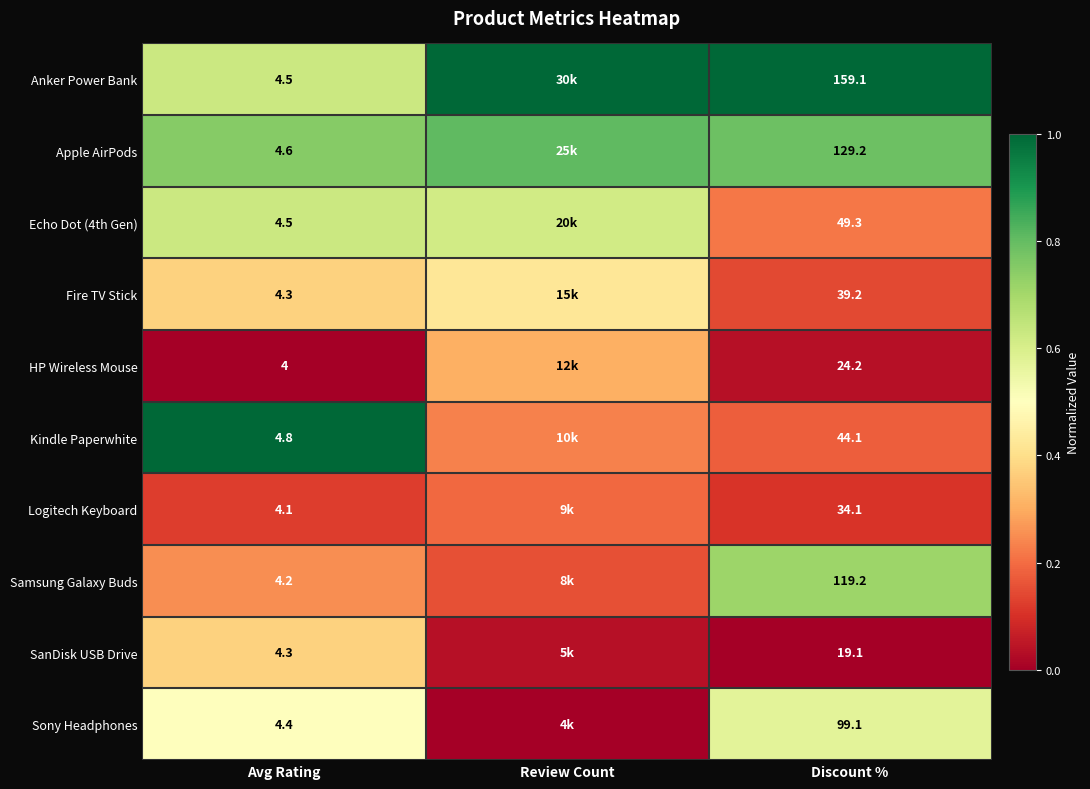

What is the approximate value of HP Wireless Mouse at Review Count?

0.3